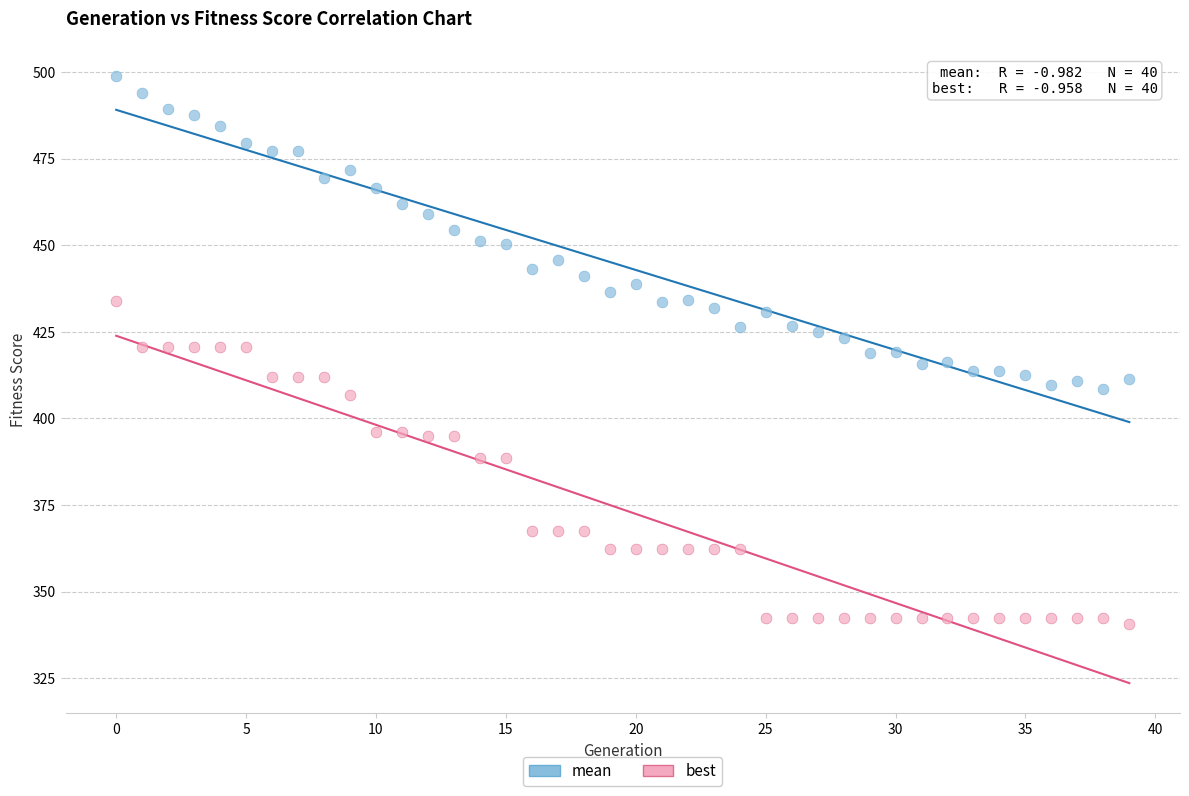

Which series reaches the maximum Y coordinate?

mean